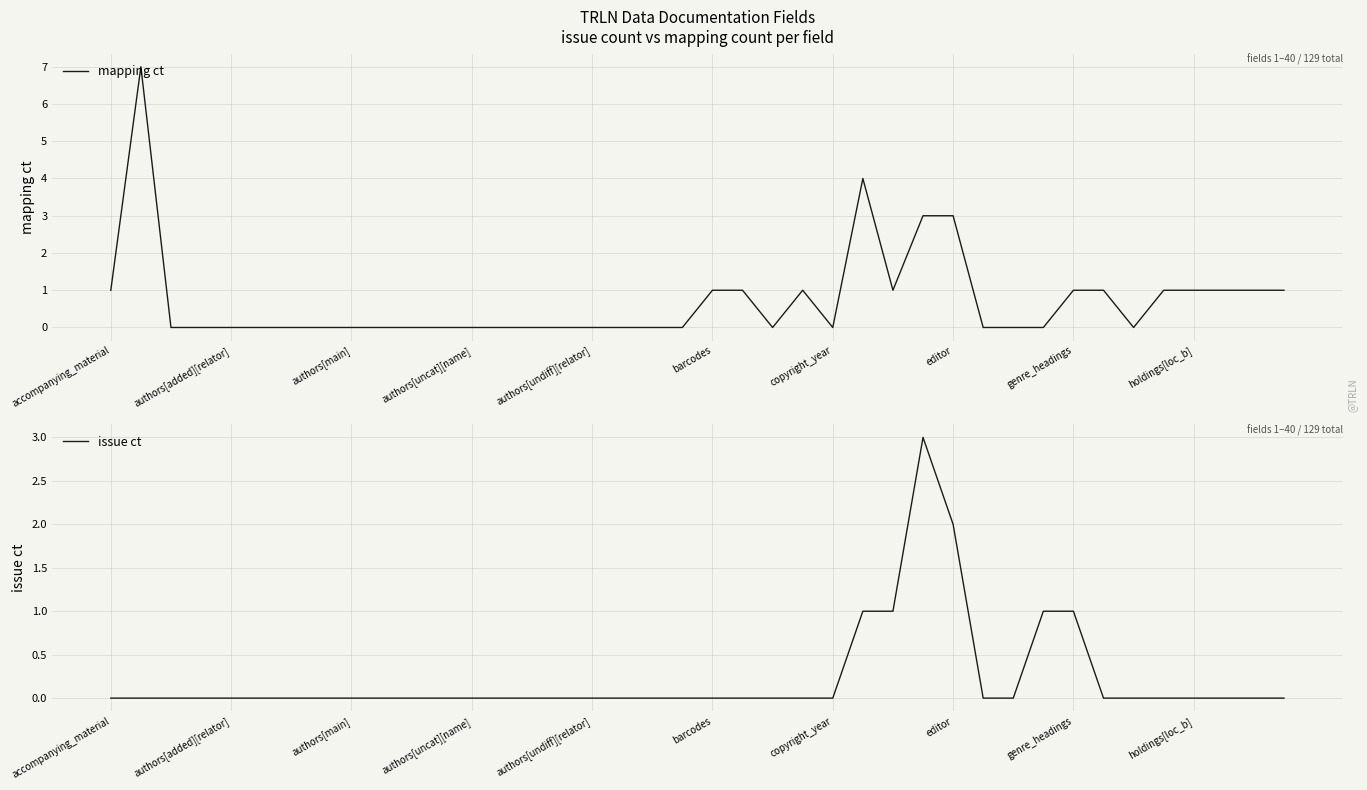

True or false: issue ct has a value of 0 at holdings[loc_b].

True